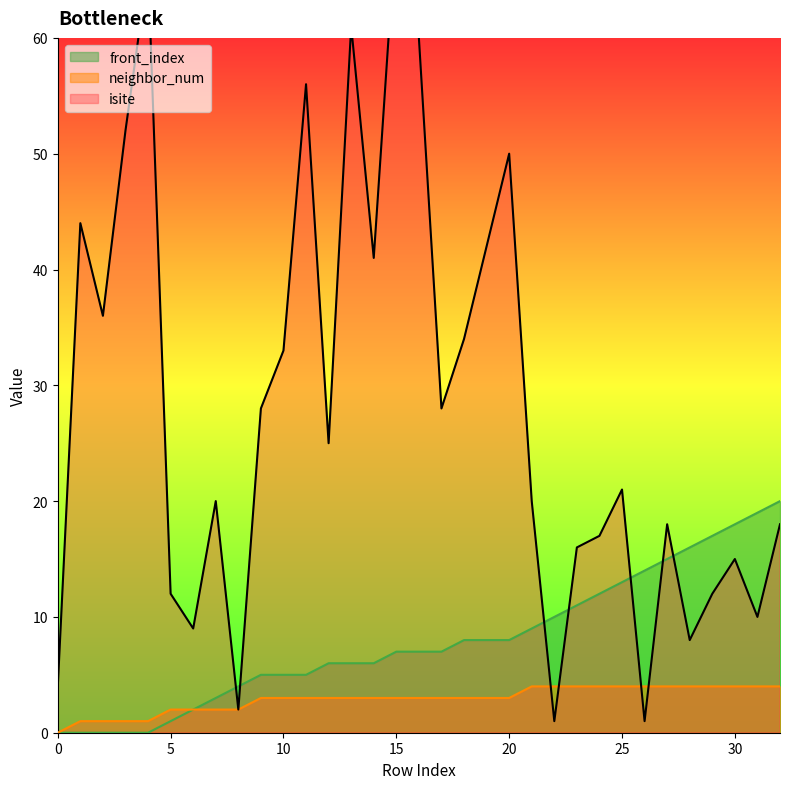

List the labels in order of front_index value, smallest first.

0, 1, 2, 3, 4, 5, 6, 7, 8, 9, 10, 11, 12, 13, 14, 15, 16, 17, 18, 19, 20, 21, 22, 23, 24, 25, 26, 27, 28, 29, 30, 31, 32